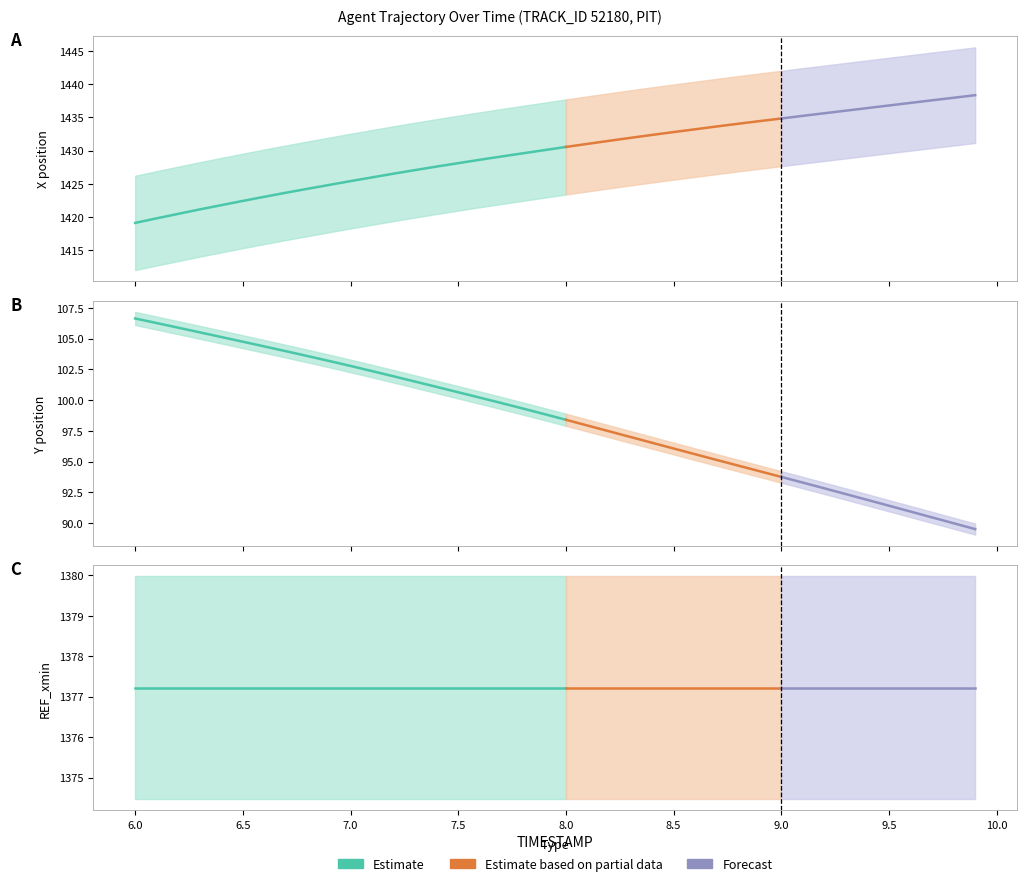

Which series has the widest spread of values?

X